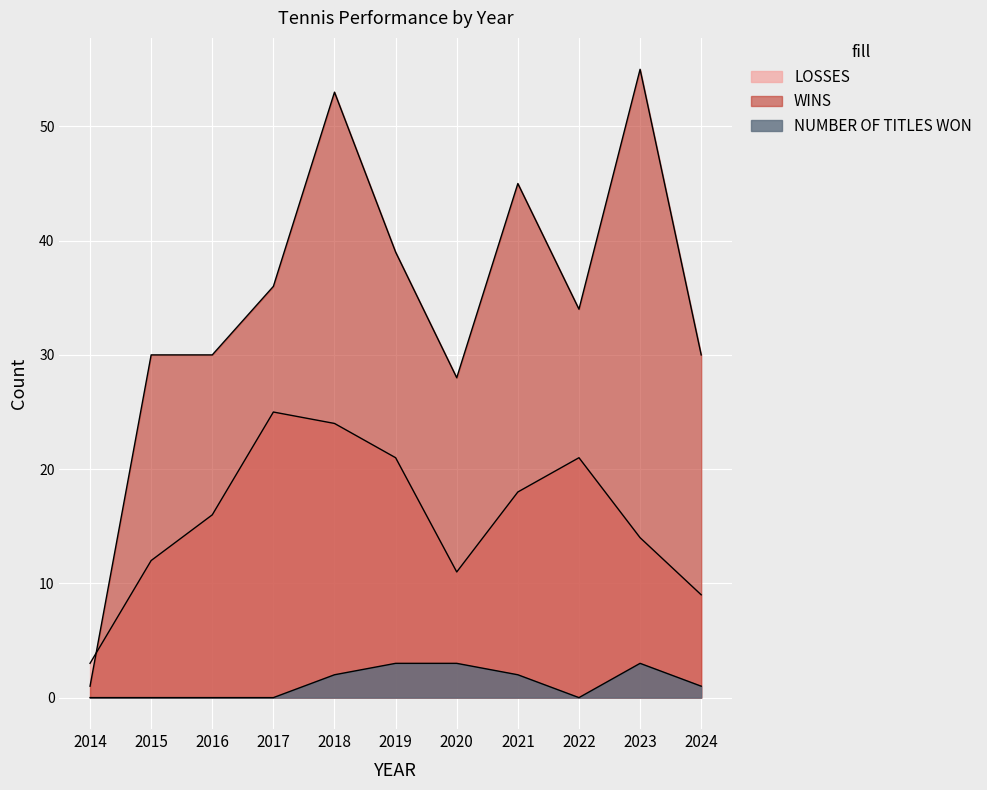

What is the average value of the WINS series?

35